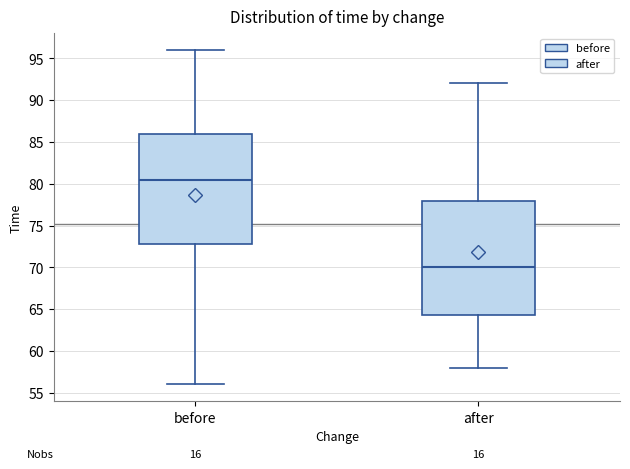

Reading left to right, transcribe this box plot: for each box, give where its median line is, the range the box spans, and where its two whiskers end, as read against the y-axis. The values are not printed on the chart, so give them approximately, as read against the axis.

before: median 80.5, box 73.0 to 86.0, whiskers 56.0 to 96.0
after: median 70.0, box 64.5 to 78.0, whiskers 58.0 to 92.0